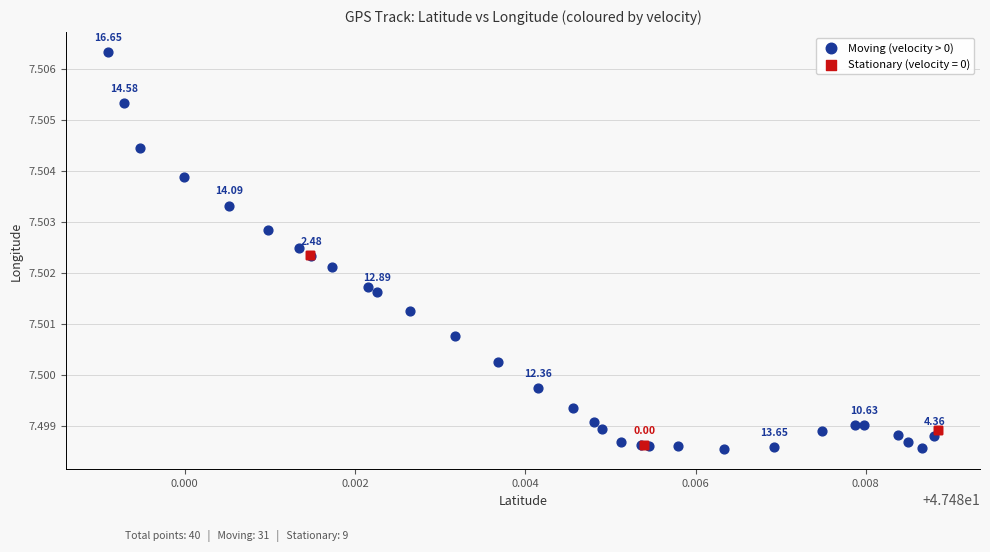

Which series has the largest Y range (max minus min)?

Moving (velocity > 0)